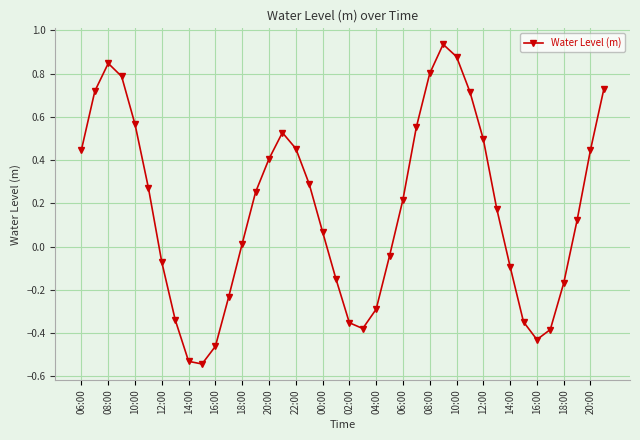

How many interior local peaks (higher than both neighbors) does the data have?

3